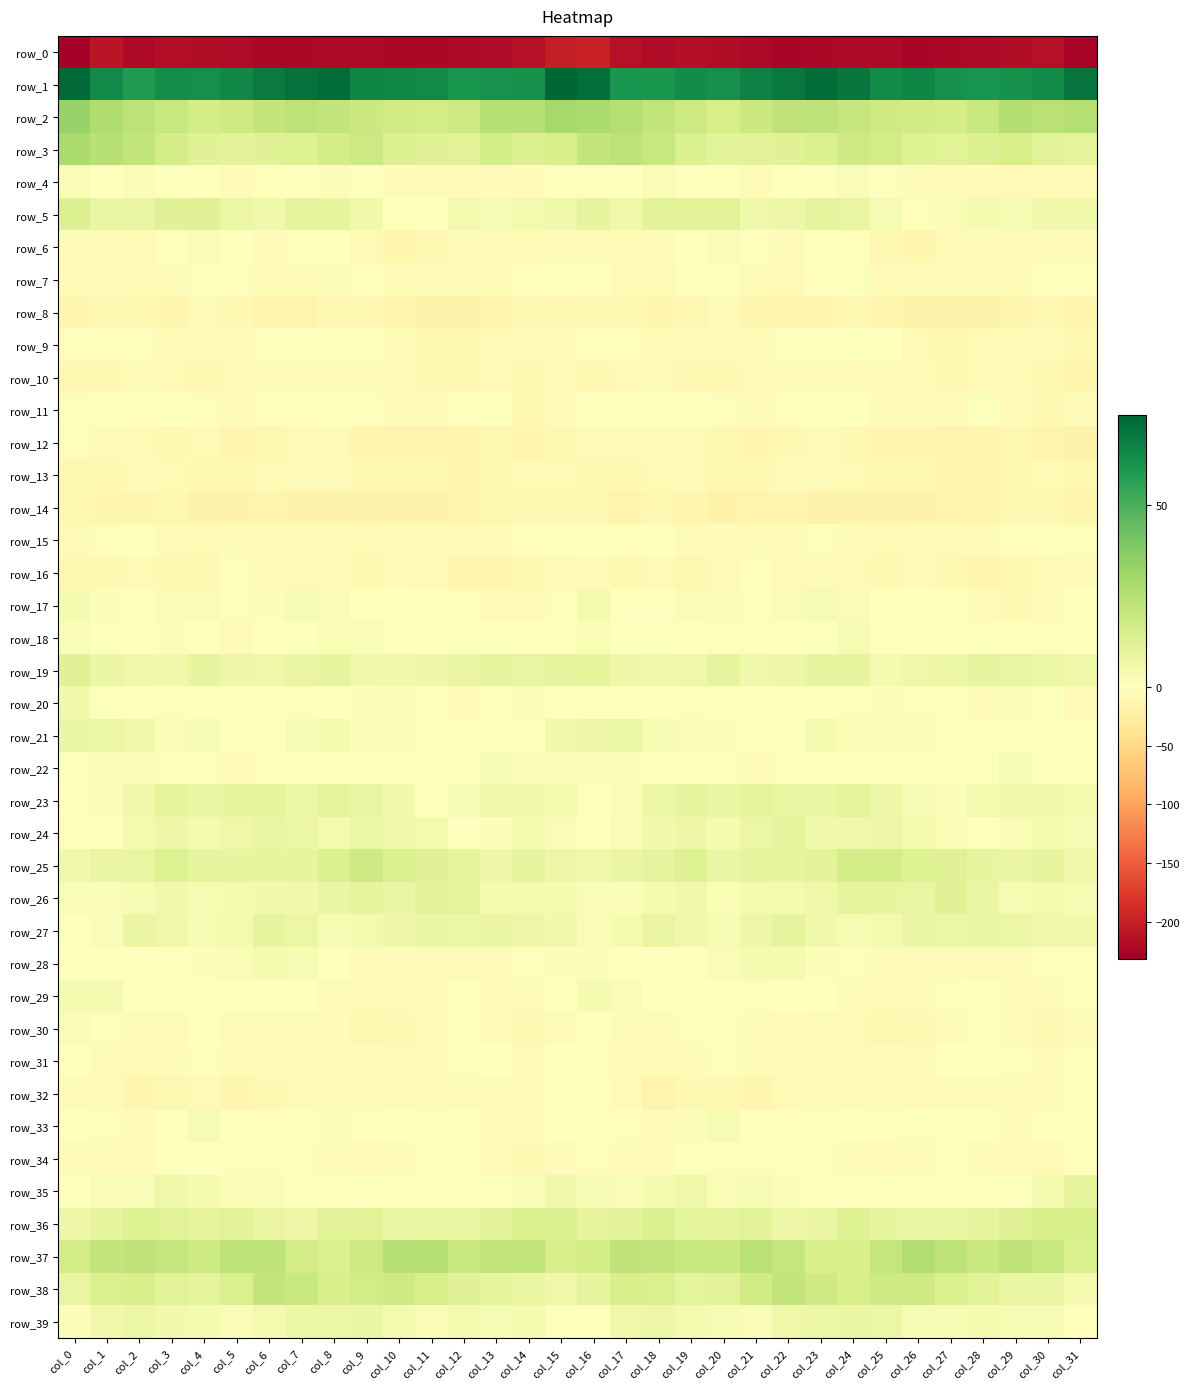

At which category is the sum across all series the highest?

col_16